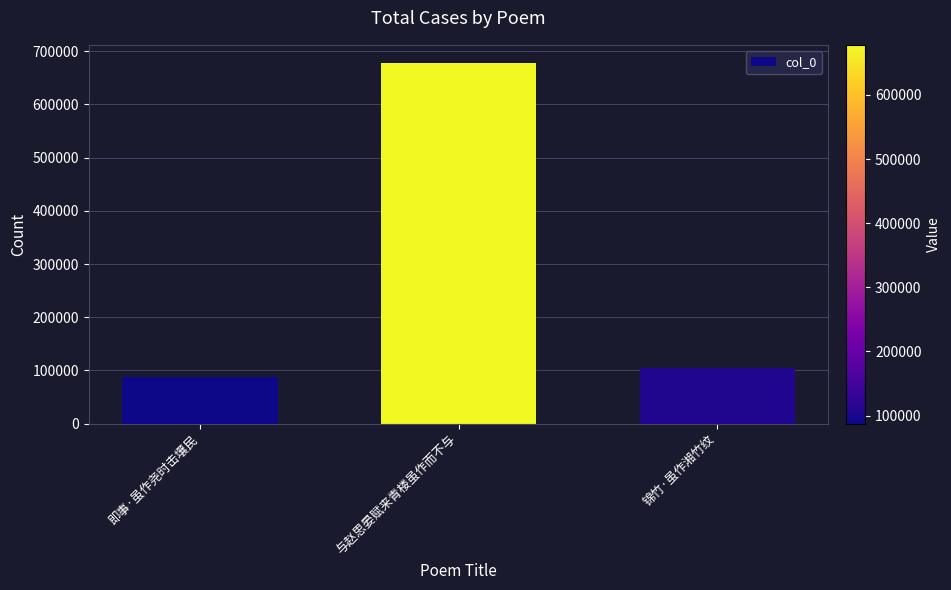

Reading left to right, list all the values displayed in this chart.

87404	678026	104446